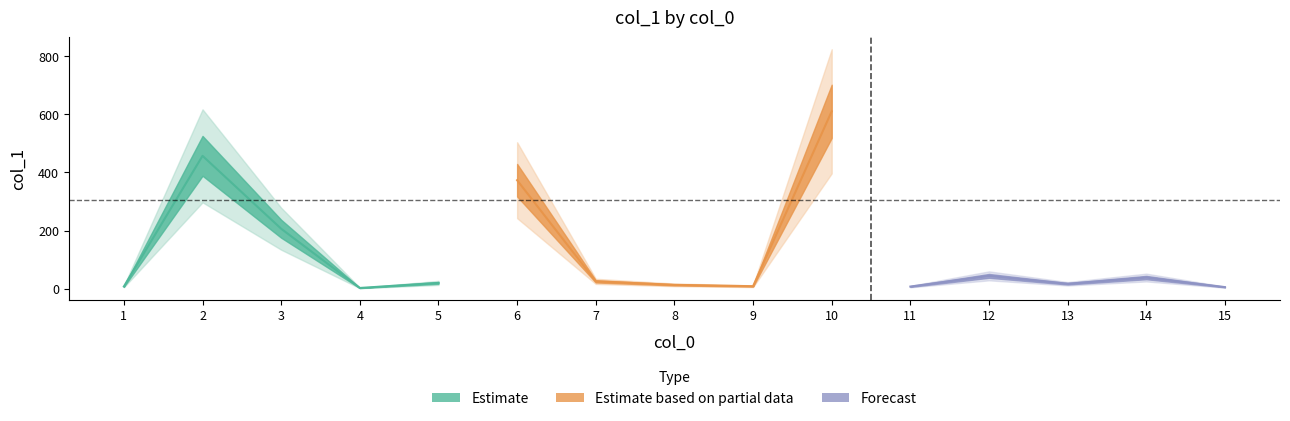

What is the difference between the second highest and second lowest values?

451.4